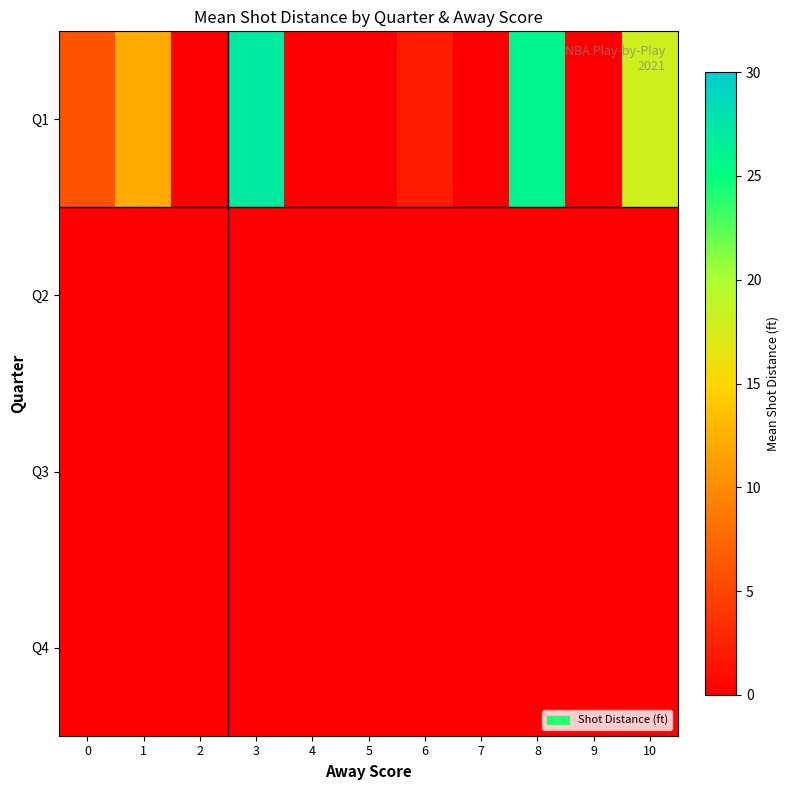

Which series has the largest total across all categories?

Q1